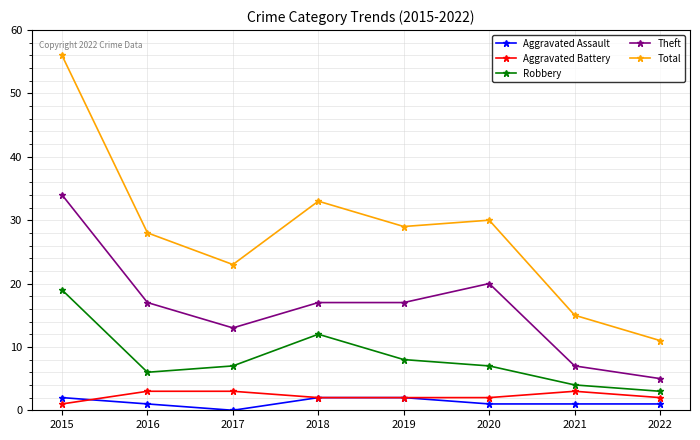

Which label corresponds to the largest value in the chart?

2015